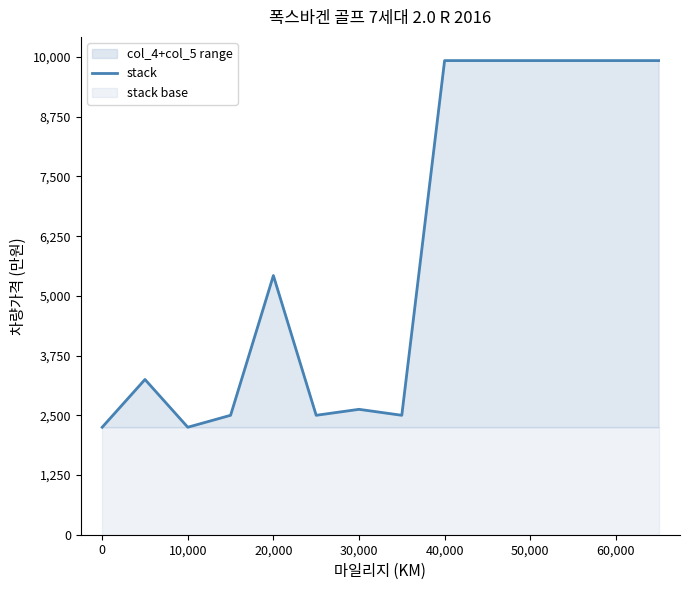

True or false: the data shows 674 at 13.

False